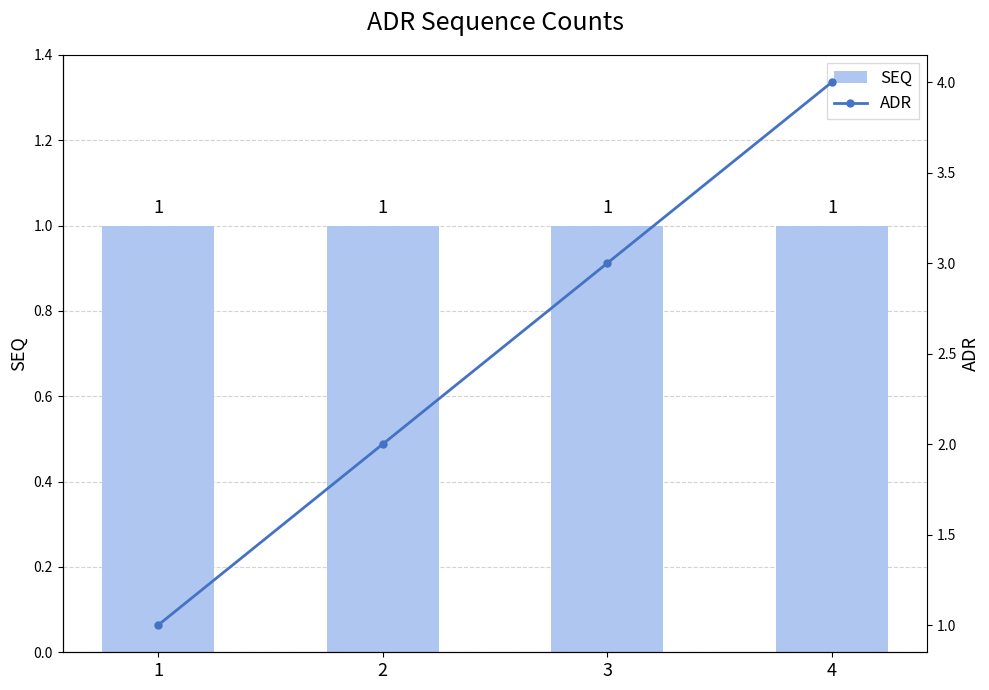

Which series has the largest range (max minus min)?

ADR